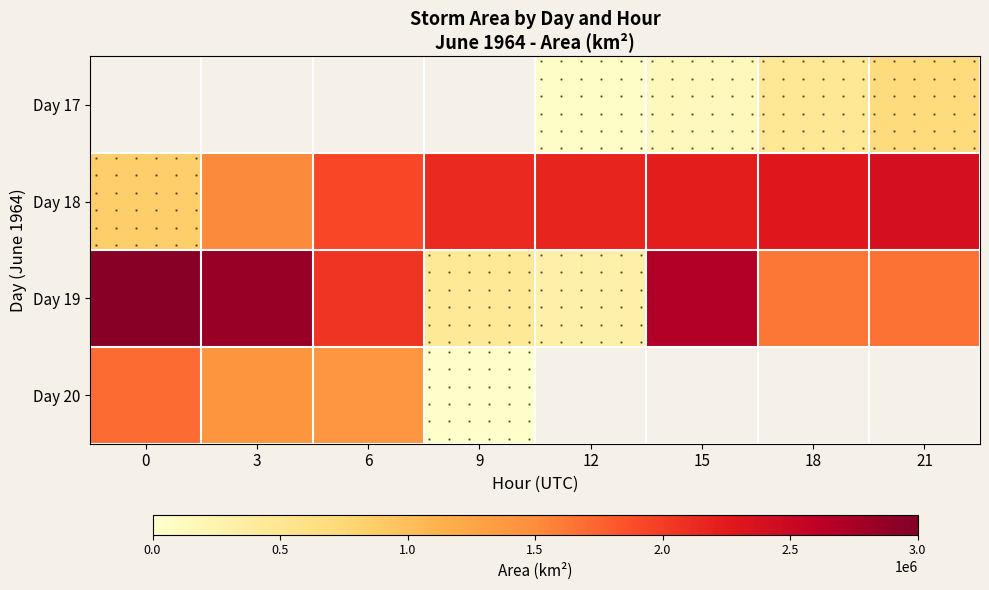

What is the maximum value shown in the chart?

2933750.0